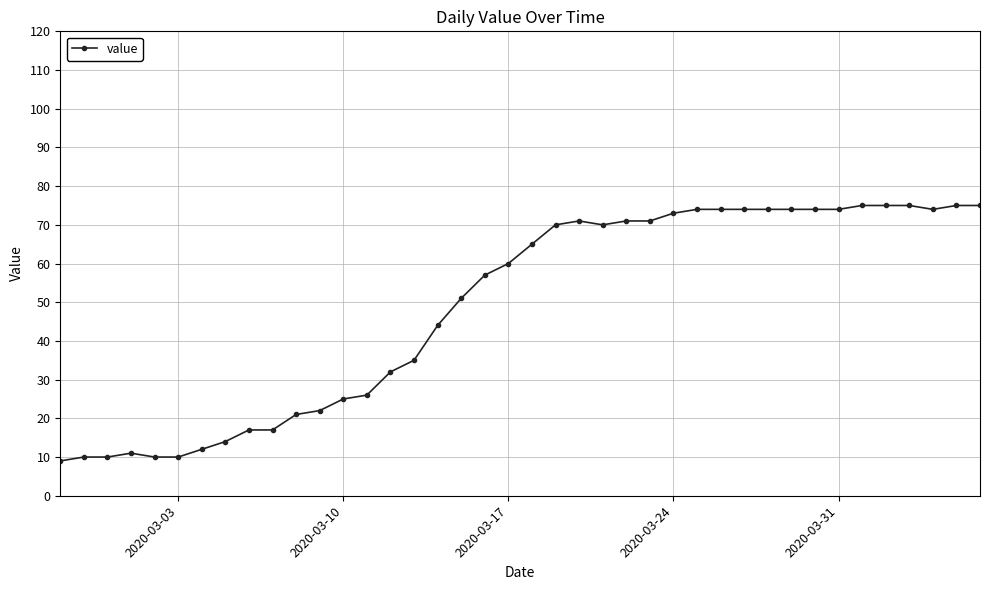

What is the maximum value shown in the chart?

75